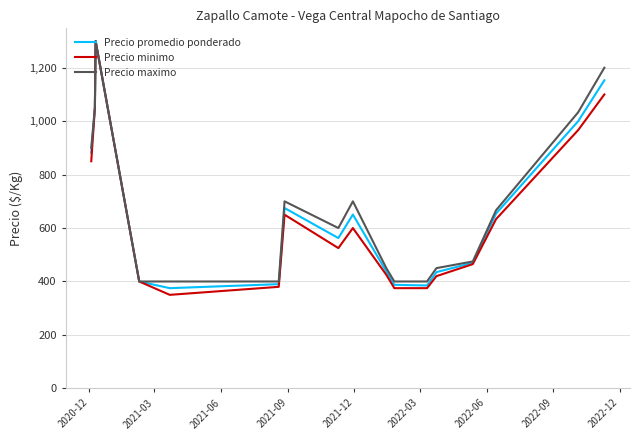

What is the minimum value shown in the chart?

350.0